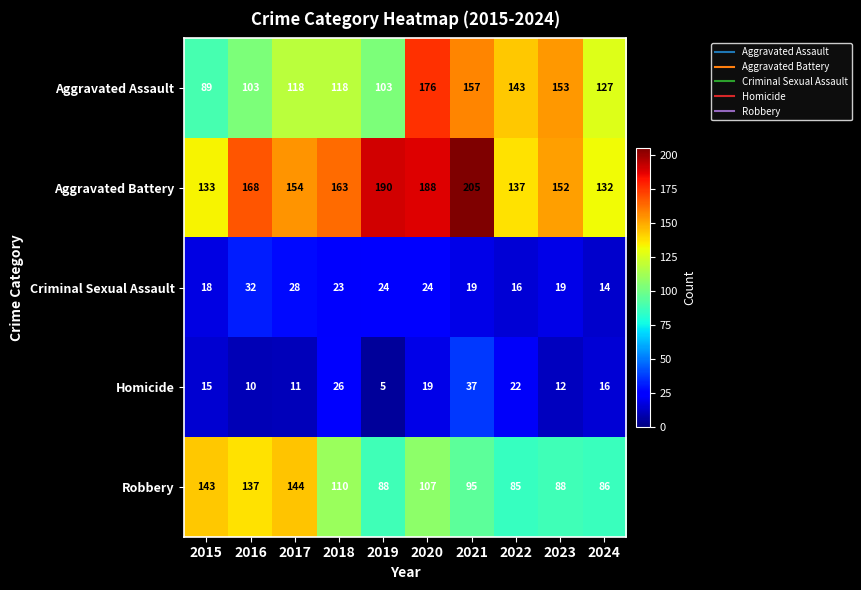

What is the total value across all series at 2017?

455